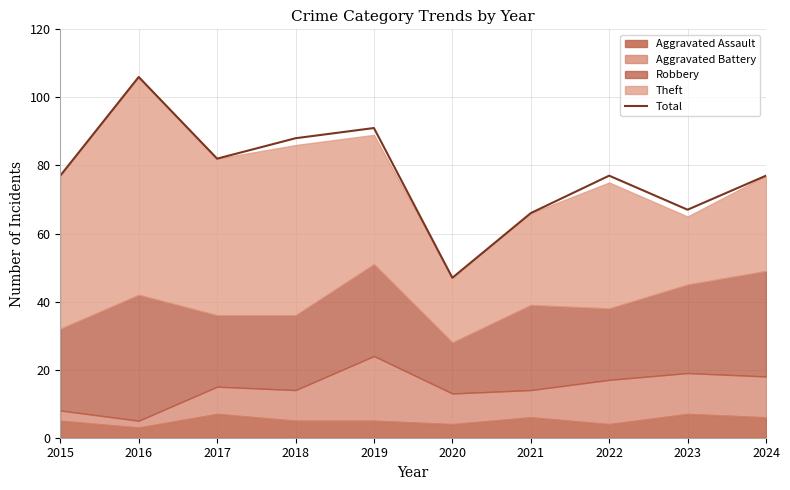

At which category does the data reach its first local valley?

2017